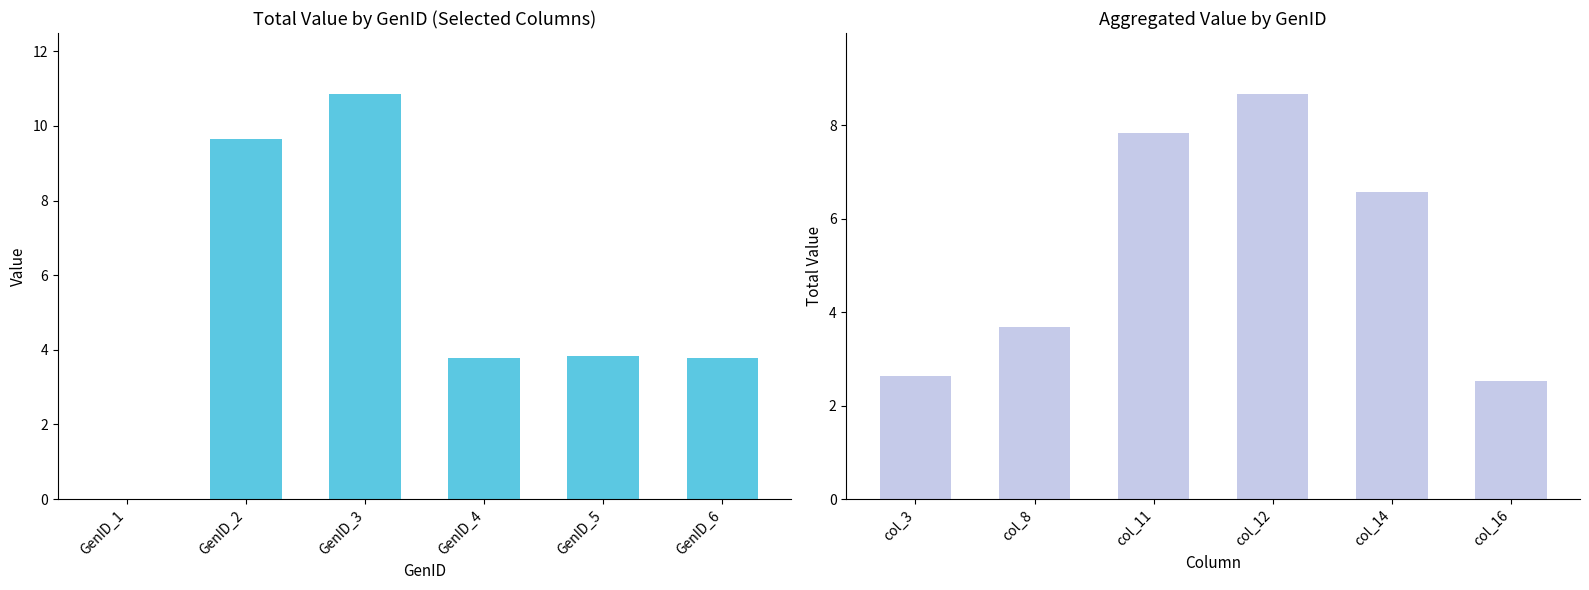

The value of Column Total at col_16 is 3.3. True or false?

False